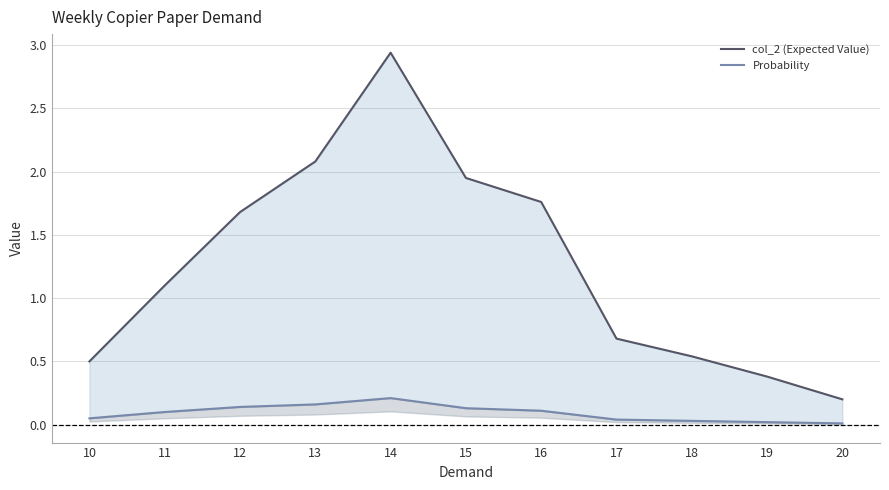

True or false: col_2 (Expected Value) has more than 0 points higher than both neighbors.

True